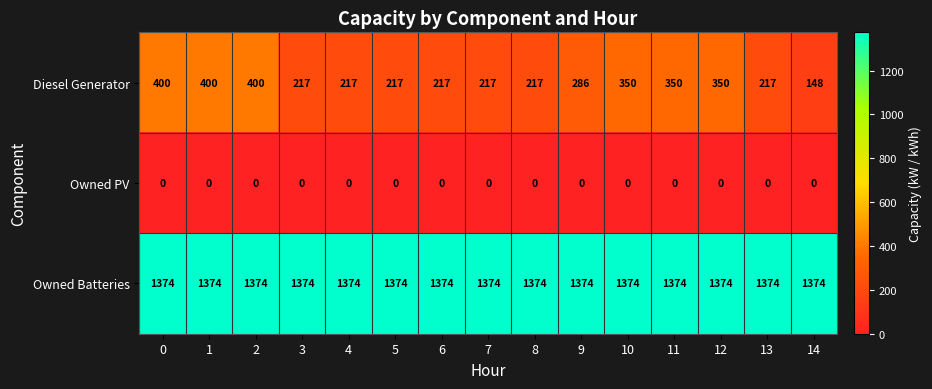

What value does the Diesel Generator series have at 12, to the nearest 50?

350